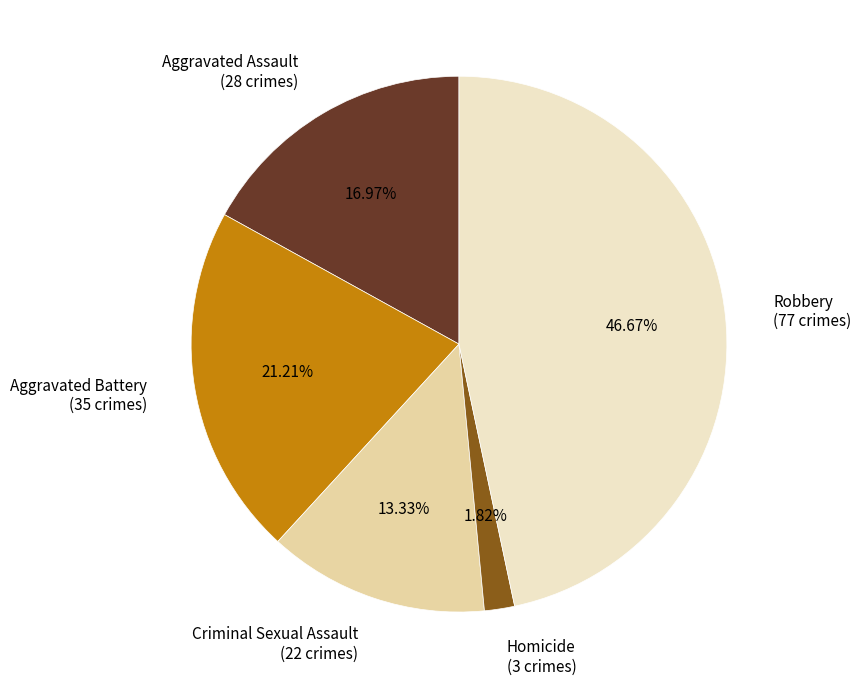

Which category has the biggest portion of the pie?

Robbery